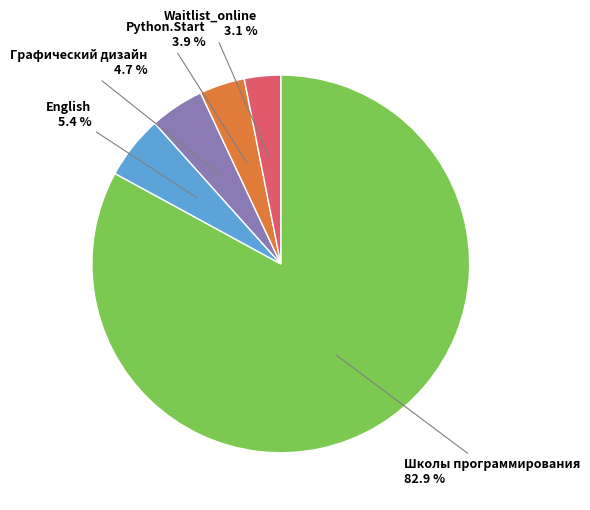

Count the number of slices in the pie.

5